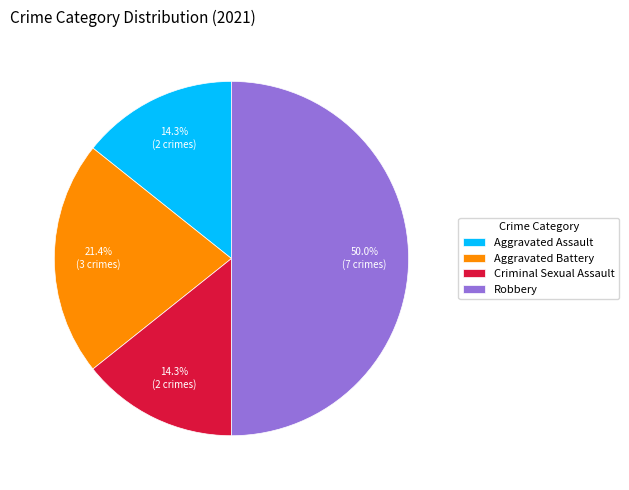

What percentage is NOT represented by Aggravated Assault?

85.7%